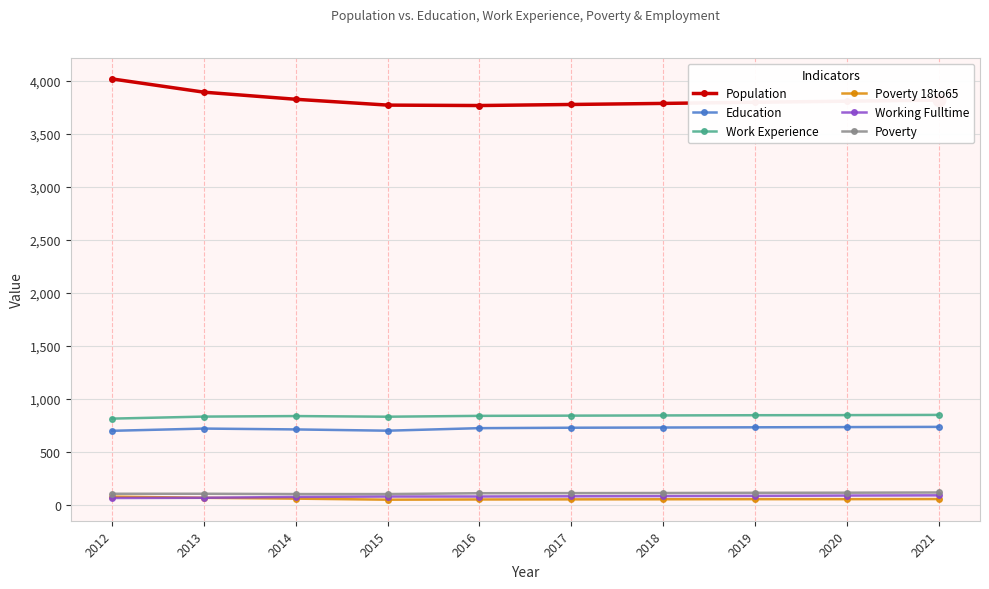

True or false: Population and Poverty cross at least once.

False